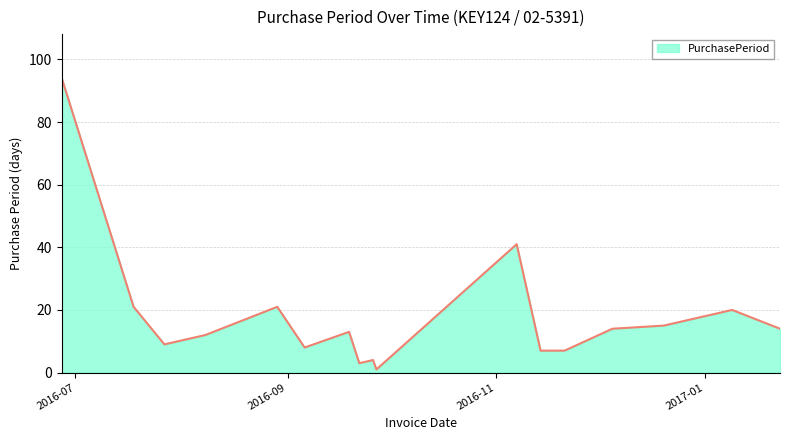

Reading right to left, what are all the values shown in this chart?

14	20	15	14	7	7	41	1	4	3	13	8	21	12	9	21	94